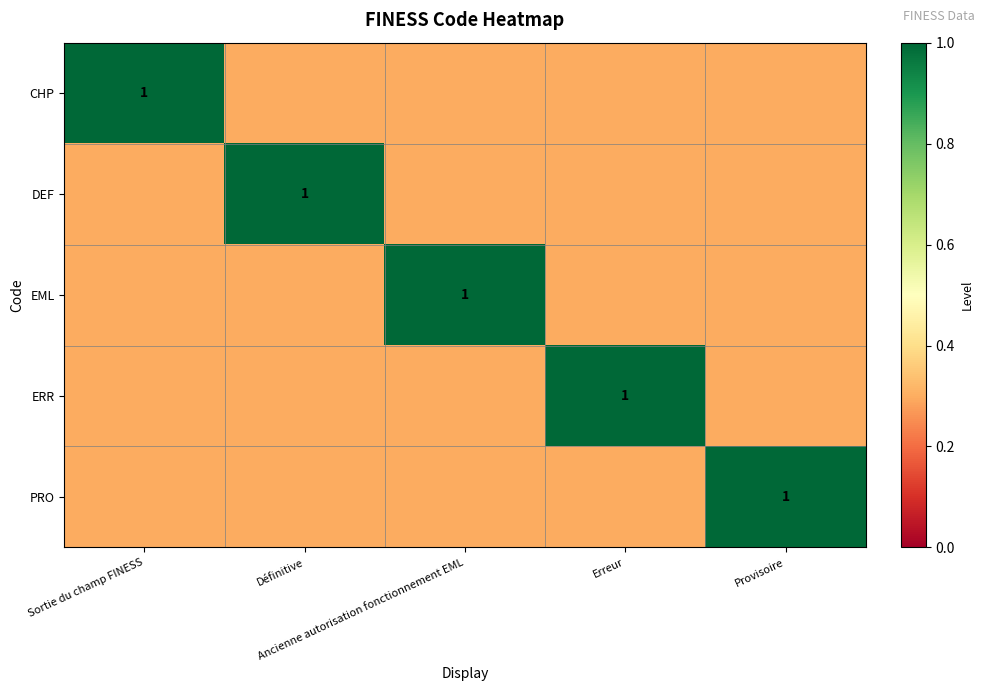

What is the total value across all series at Définitive?

2.2